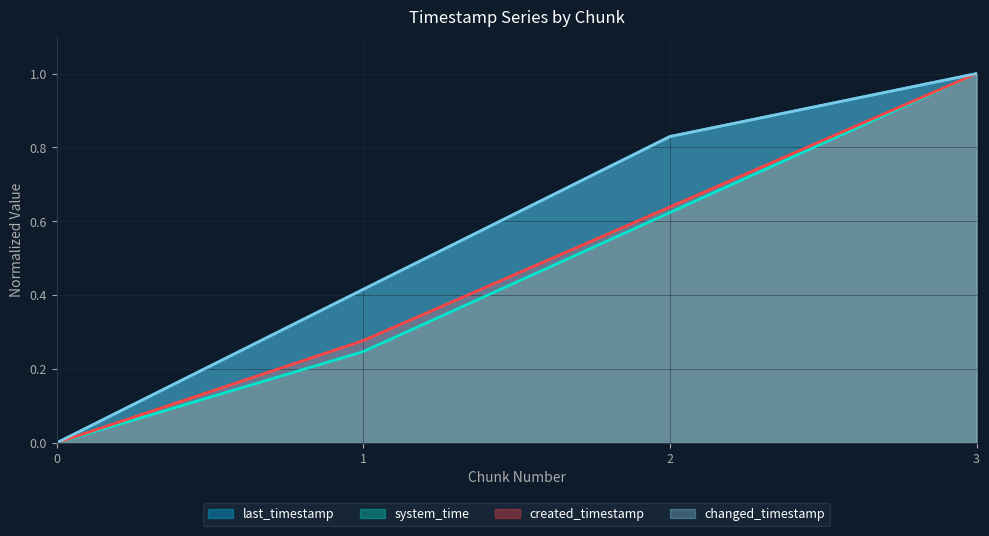

What is the highest value of the last_timestamp series?

1.0